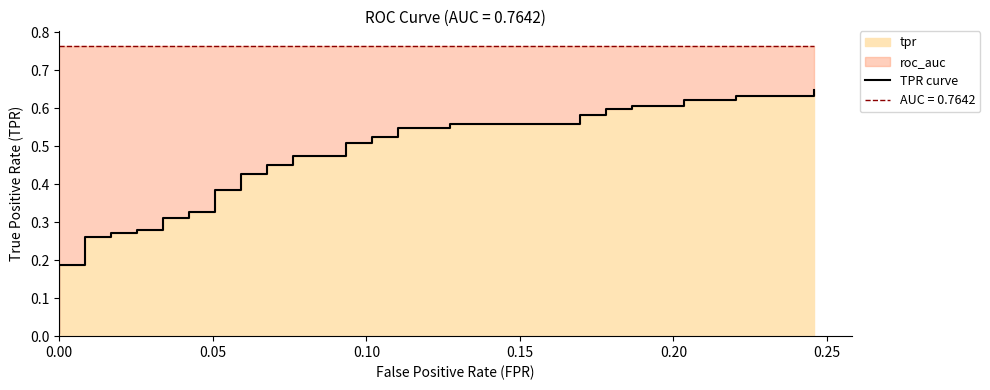

True or false: the data has more than 1 interior local peaks.

False